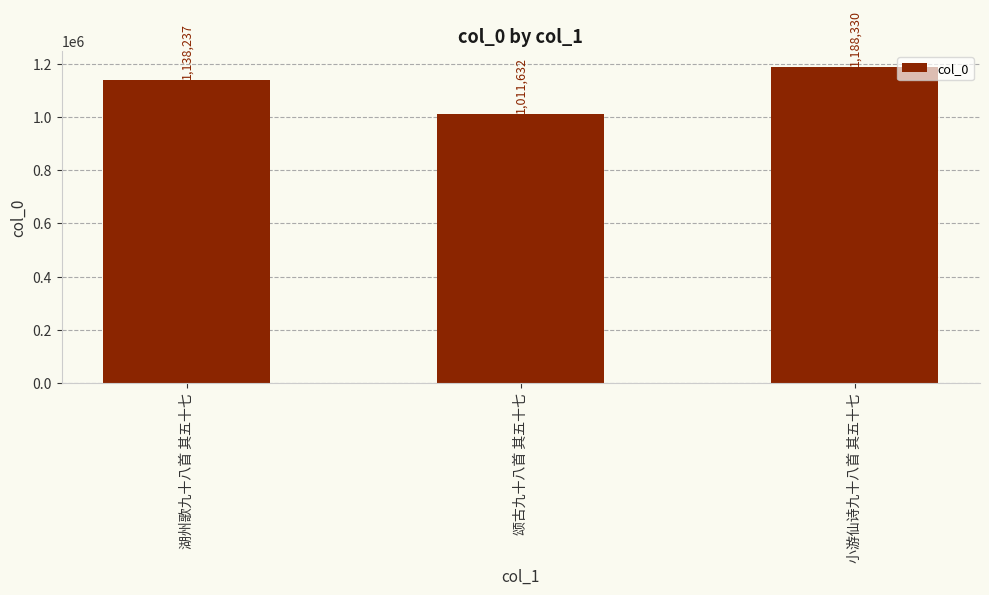

What is the minimum value shown in the chart?

1011632